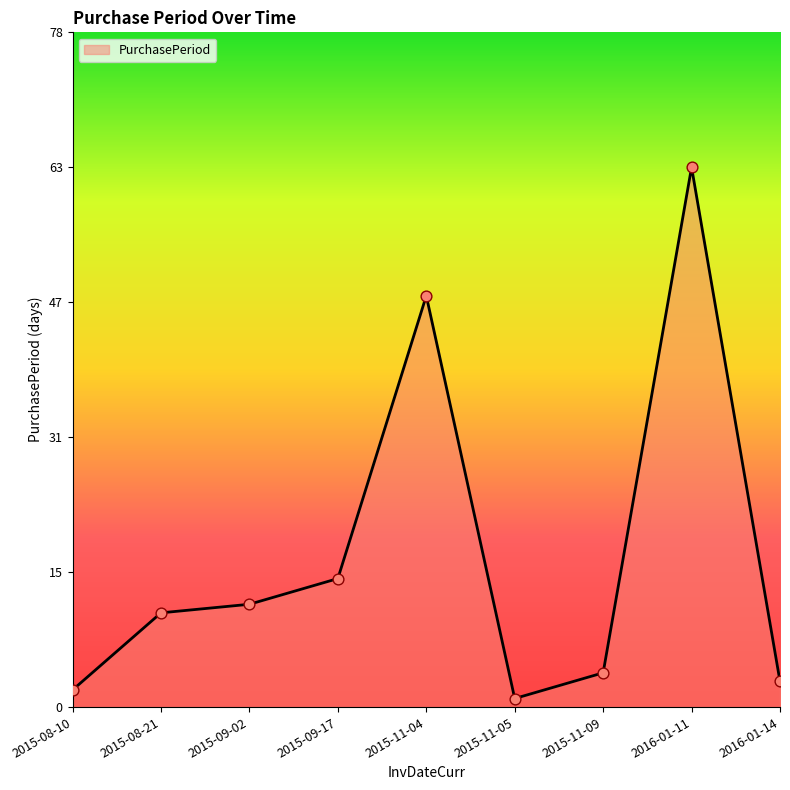

Which has a higher value, 2015-09-17 or 2016-01-11?

2016-01-11